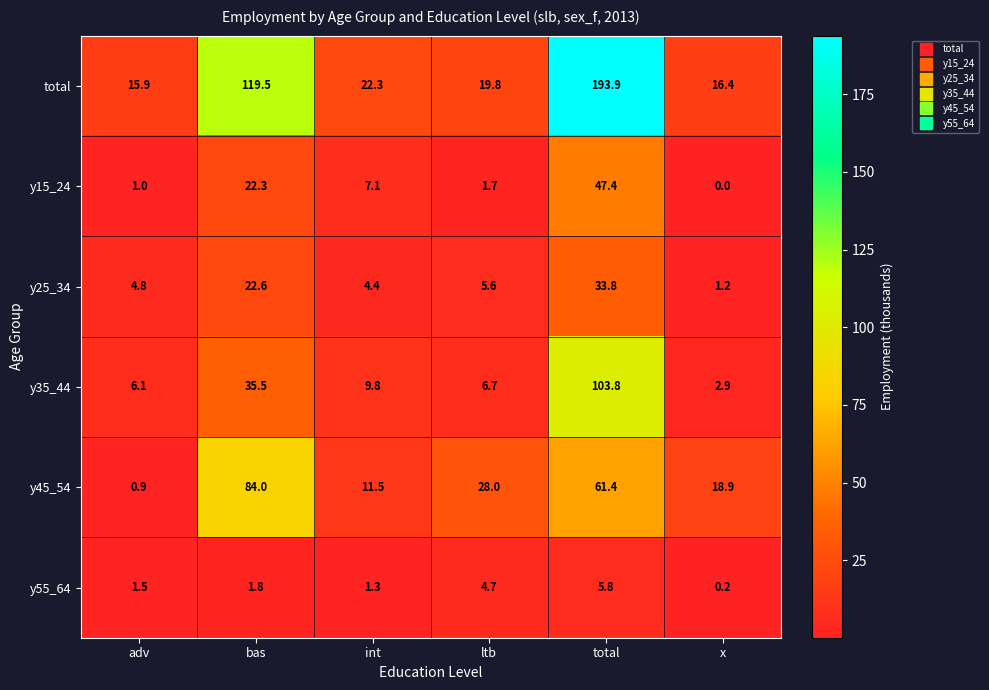

Rank the series at ltb from highest to lowest value.

y45_54, total, y35_44, y25_34, y55_64, y15_24